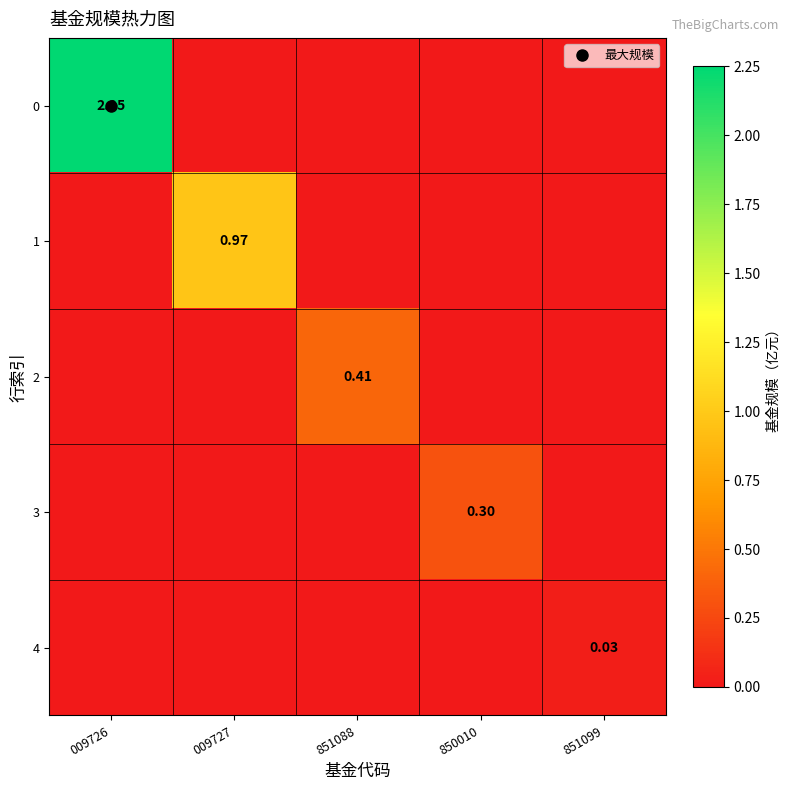

What is the maximum value shown in the chart?

2.2